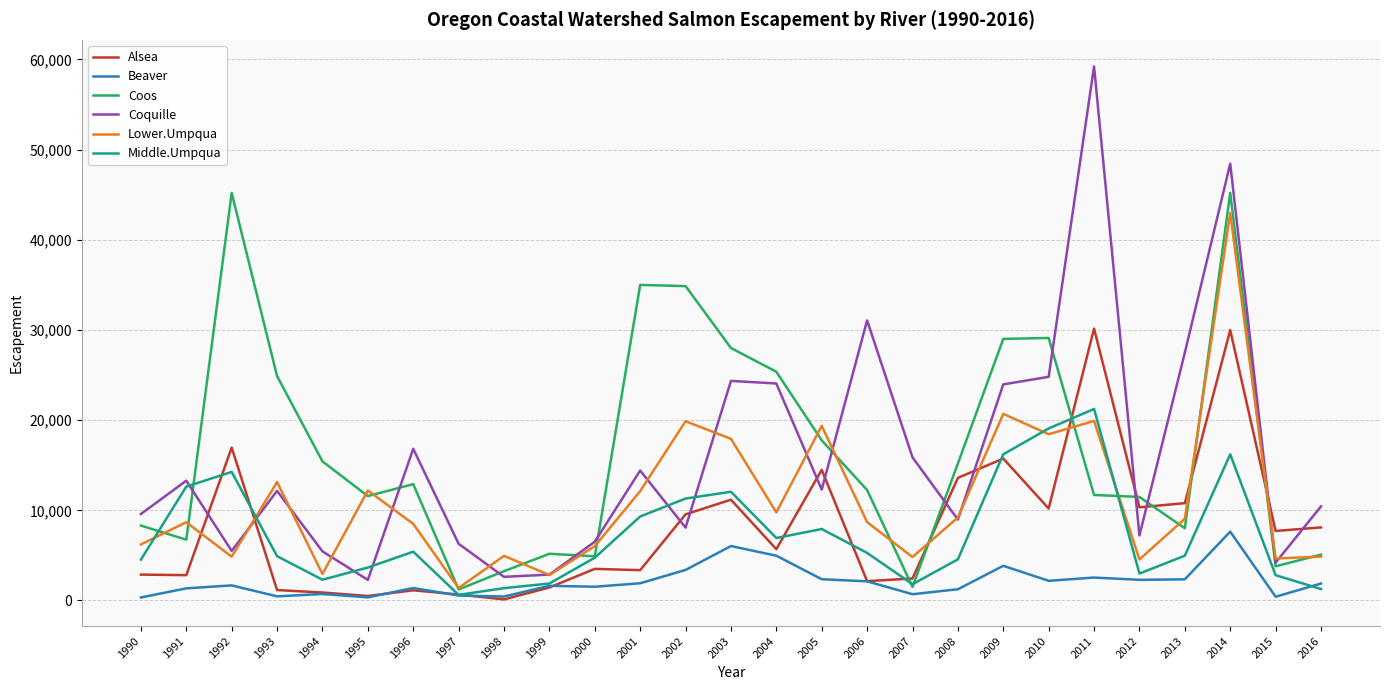

What is the maximum value for Beaver?

7633